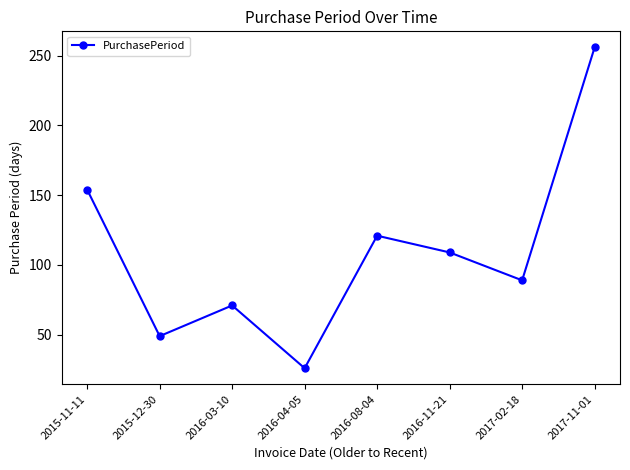

List the labels in order of value, largest first.

2017-11-01, 2015-11-11, 2016-08-04, 2016-11-21, 2017-02-18, 2016-03-10, 2015-12-30, 2016-04-05